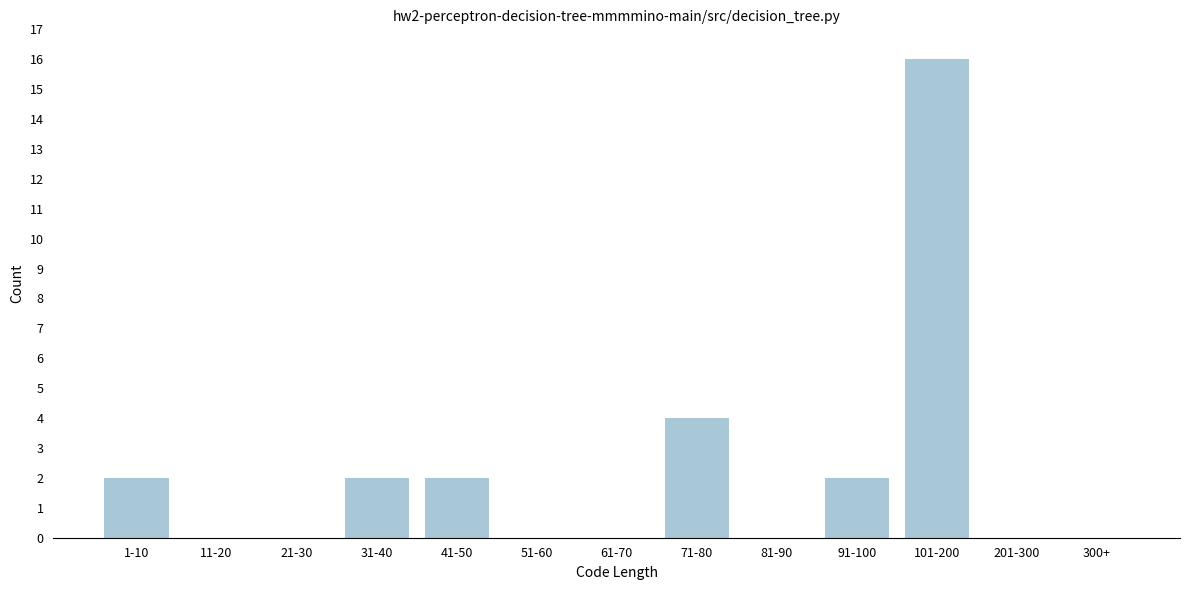

Reading right to left, transcribe all the data shown in this chart.

300+=0	201-300=0	101-200=16	91-100=2	81-90=0	71-80=4	61-70=0	51-60=0	41-50=2	31-40=2	21-30=0	11-20=0	1-10=2